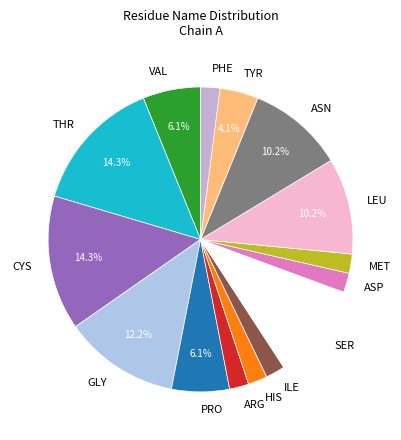

Combined, do THR and TYR account for over 50%?

No